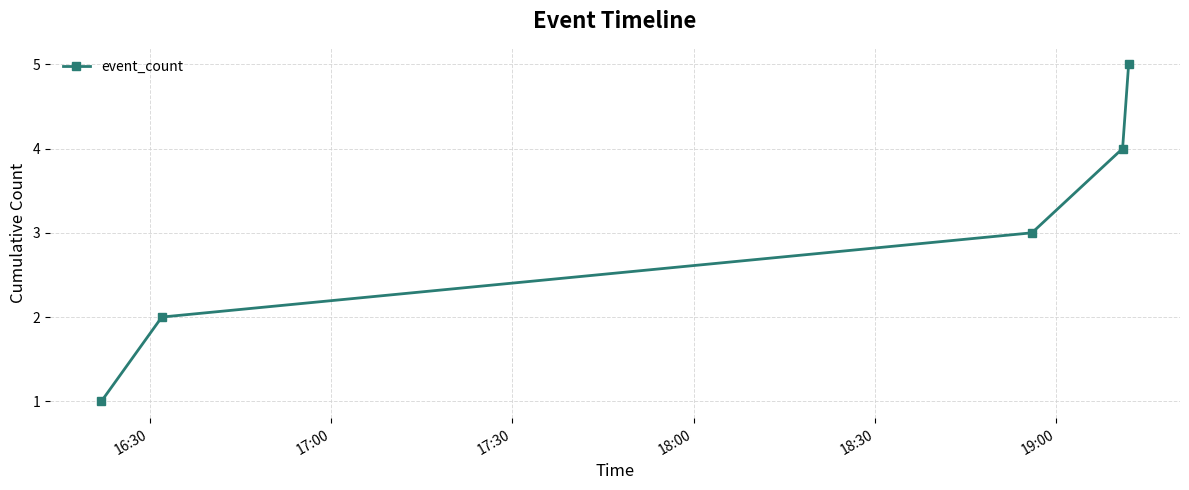

True or false: there are more than 2 points higher than both neighbors.

False